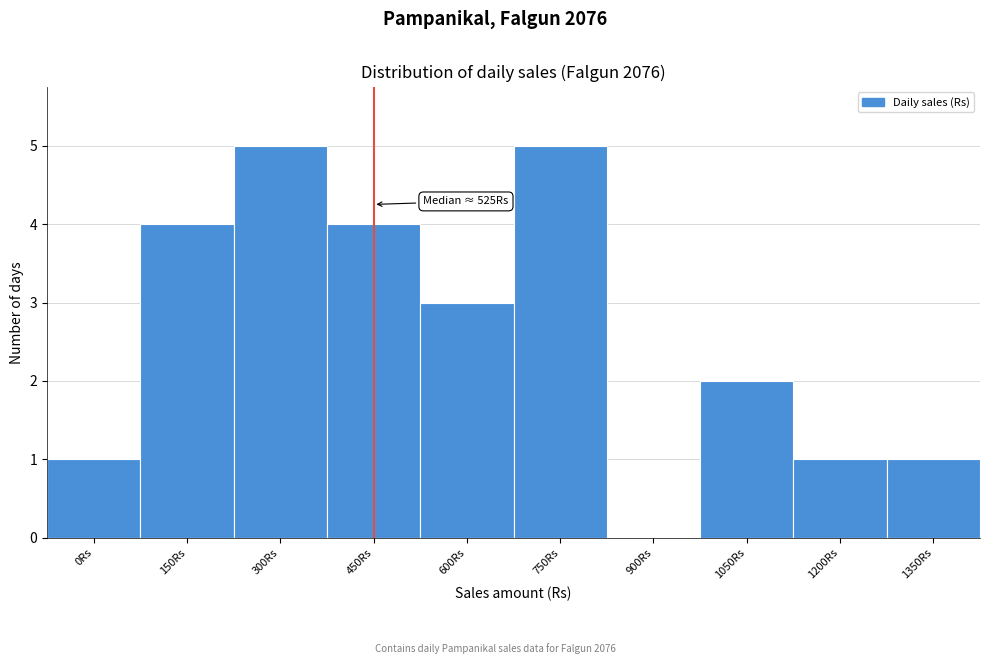

Reading right to left, transcribe all the data shown in this chart.

1350Rs=1	1200Rs=1	1050Rs=2	900Rs=0	750Rs=5	600Rs=3	450Rs=4	300Rs=5	150Rs=4	0Rs=1